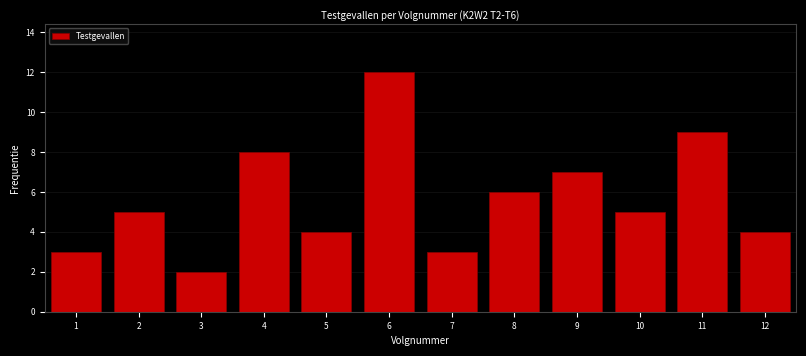

Reading right to left, transcribe all the data shown in this chart.

4	9	5	7	6	3	12	4	8	2	5	3